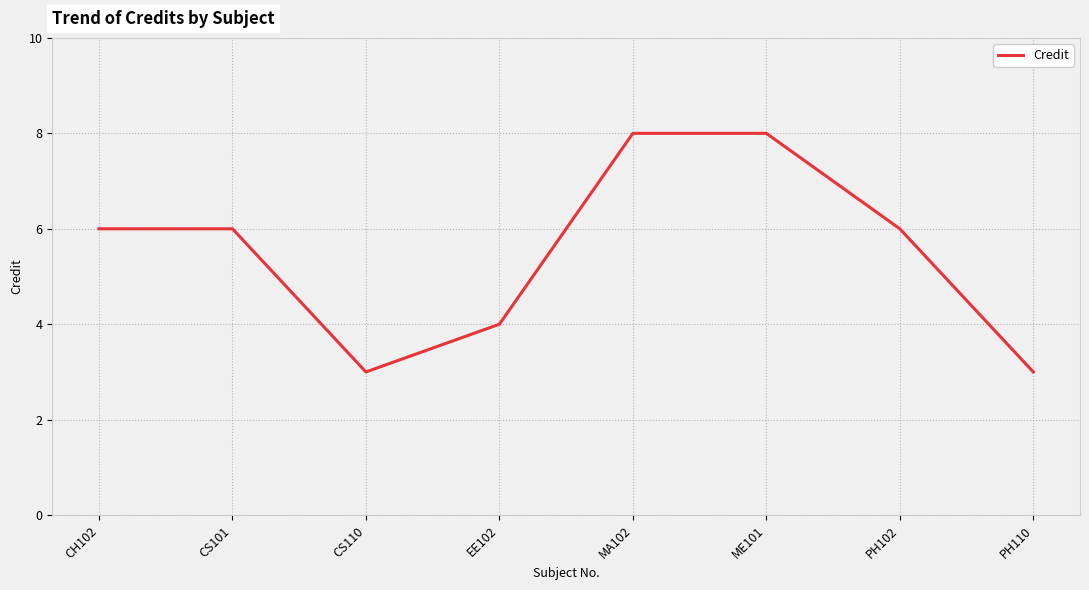

What is the maximum value shown in the chart?

8